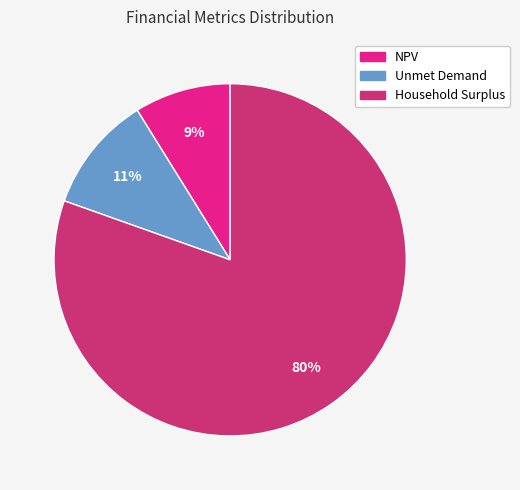

To the nearest percent, what percentage of the pie is Household Surplus?

80%